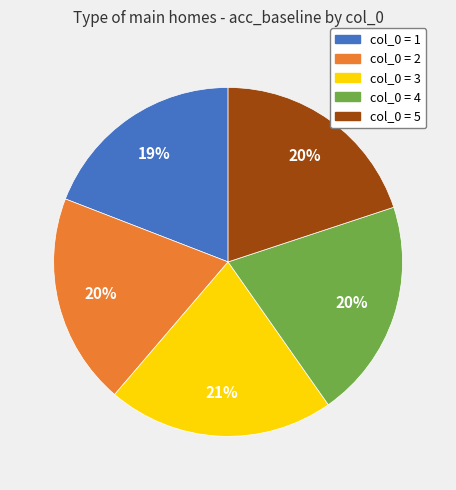

Does any single category account for the majority?

No